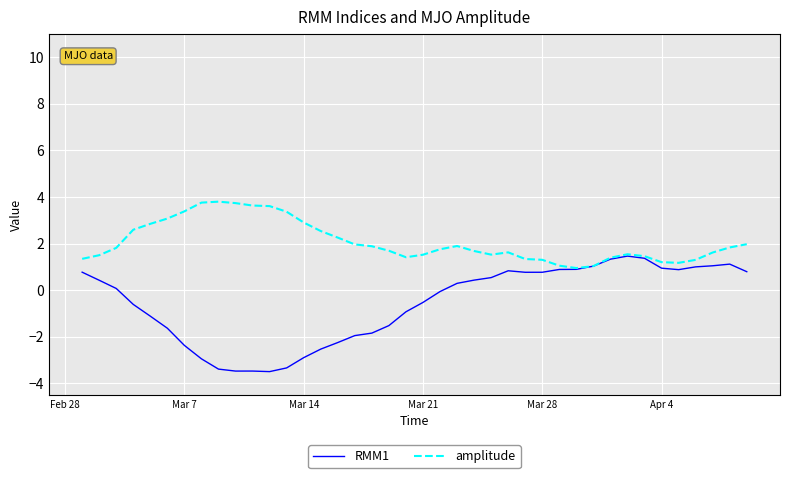

Rank the series by their maximum value, from lowest to highest.

RMM1, amplitude